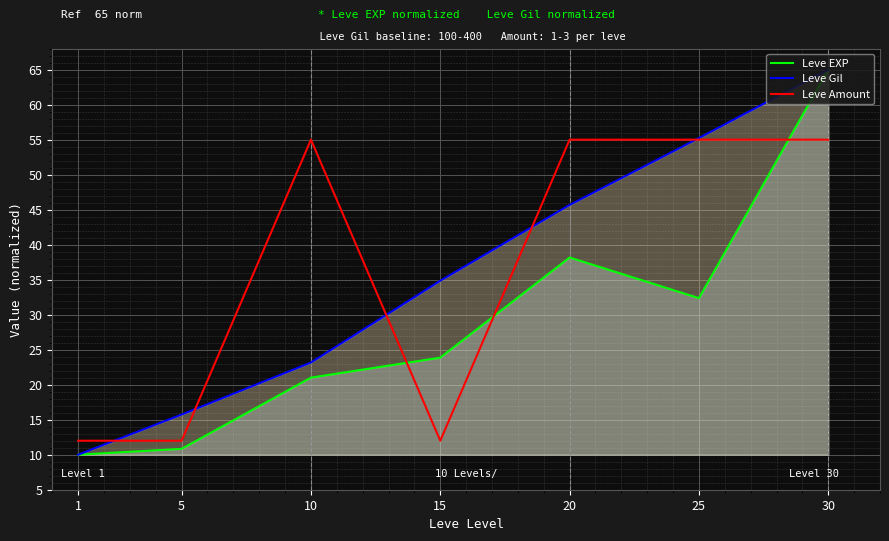

At which label is Leve EXP closest to 37?

20